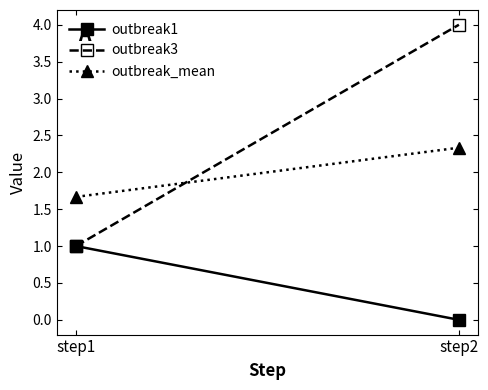

What is the approximate value of outbreak3 at step1?

1.0